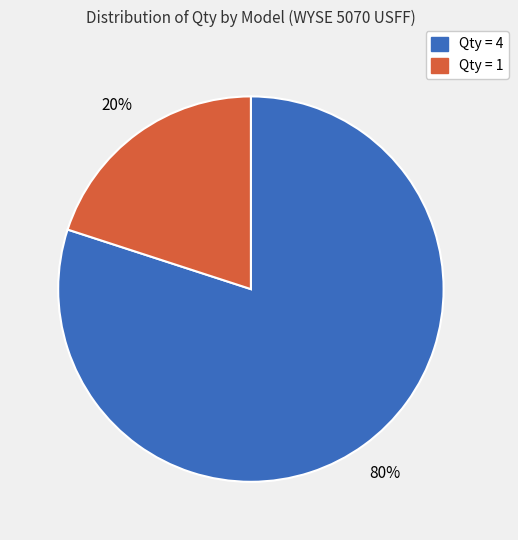

To the nearest percent, what is the average slice percentage?

50%